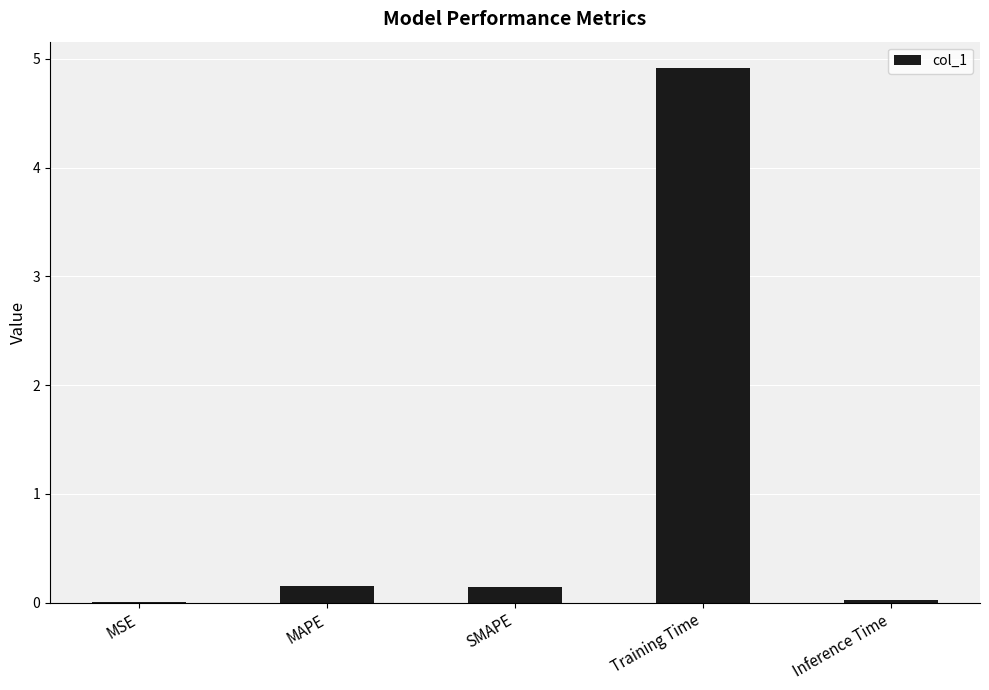

What is the greatest value displayed?

4.9